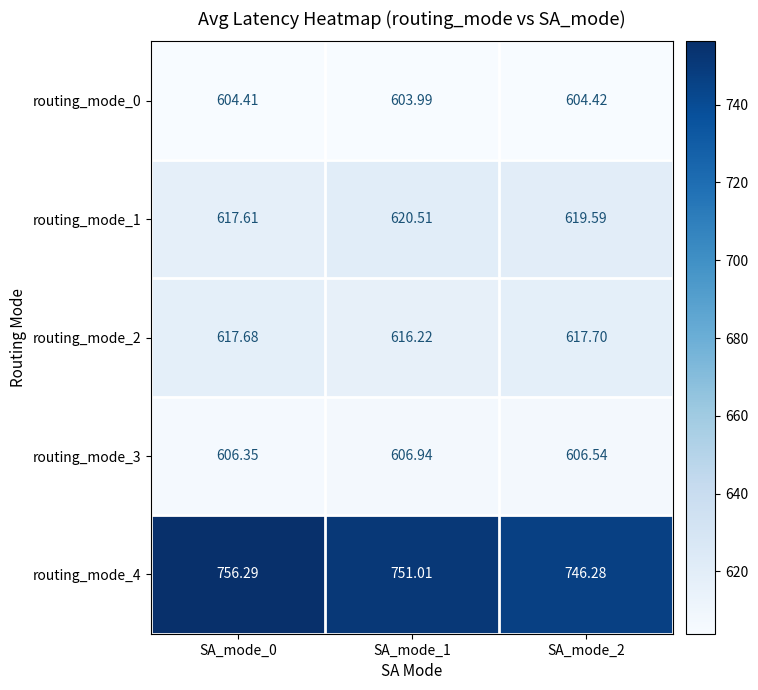

How many data points in routing_mode_0 are above 604?

2